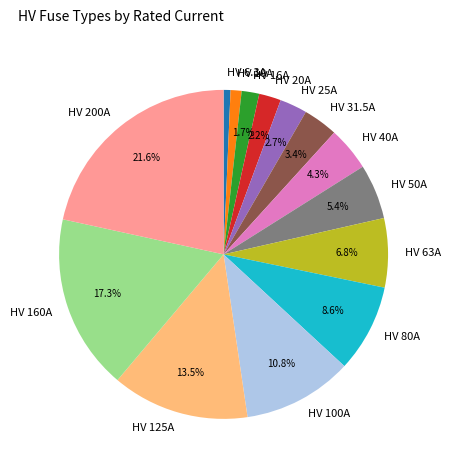

How many segments does this pie chart have?

14